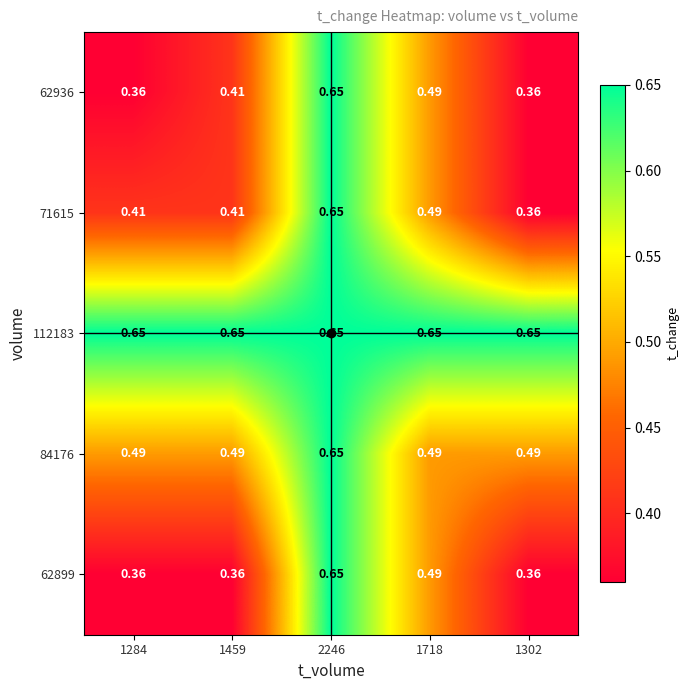

Is the value of 62899 at 1459 greater than the value of 71615 at 1718?

No